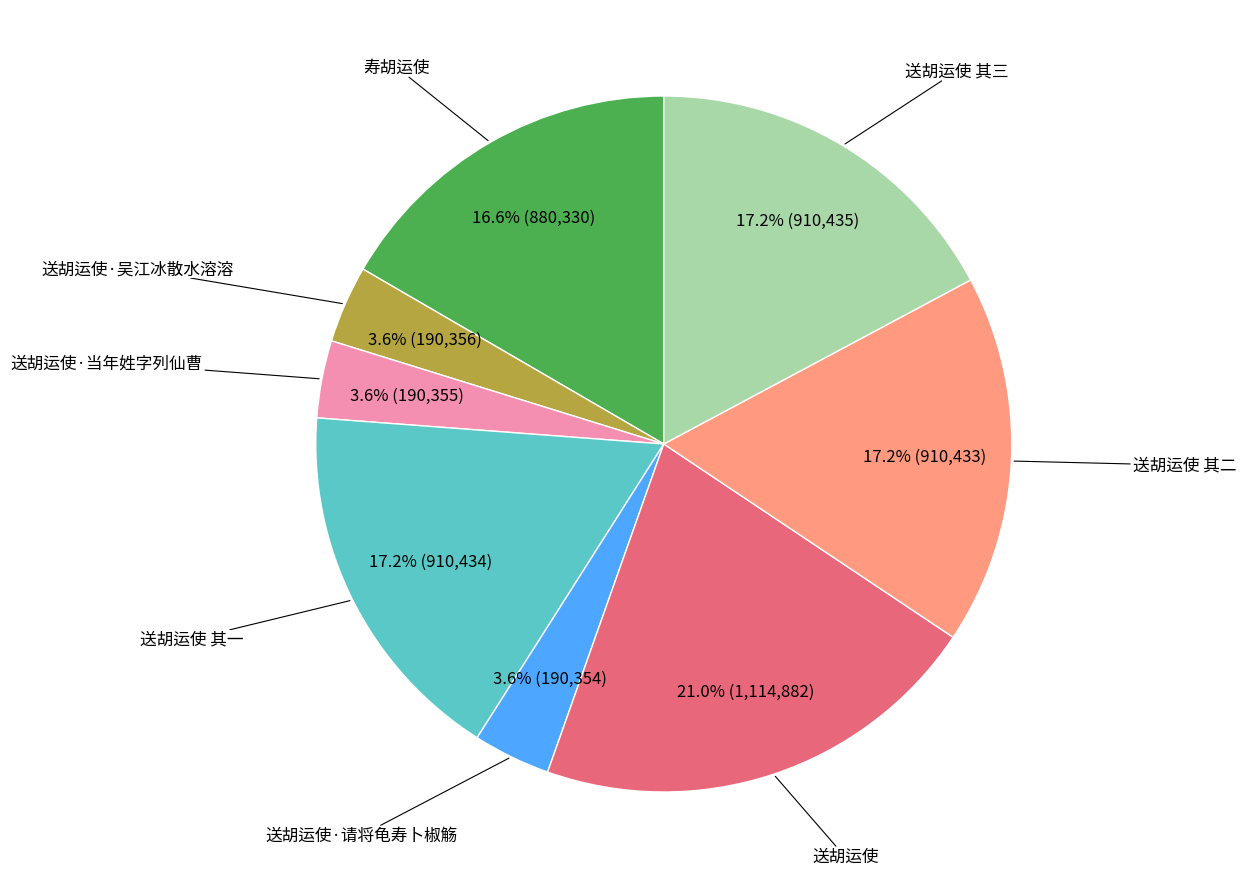

Is there any slice that represents more than half of the pie?

No